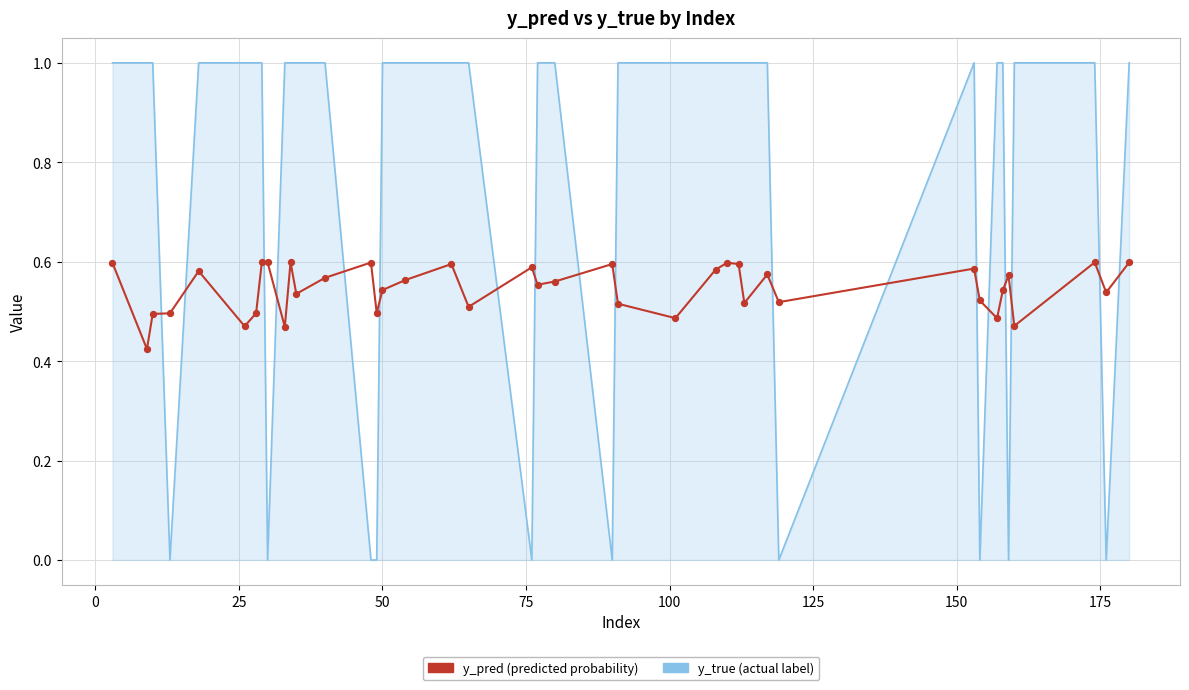

What is the maximum value shown in the chart?

1.0